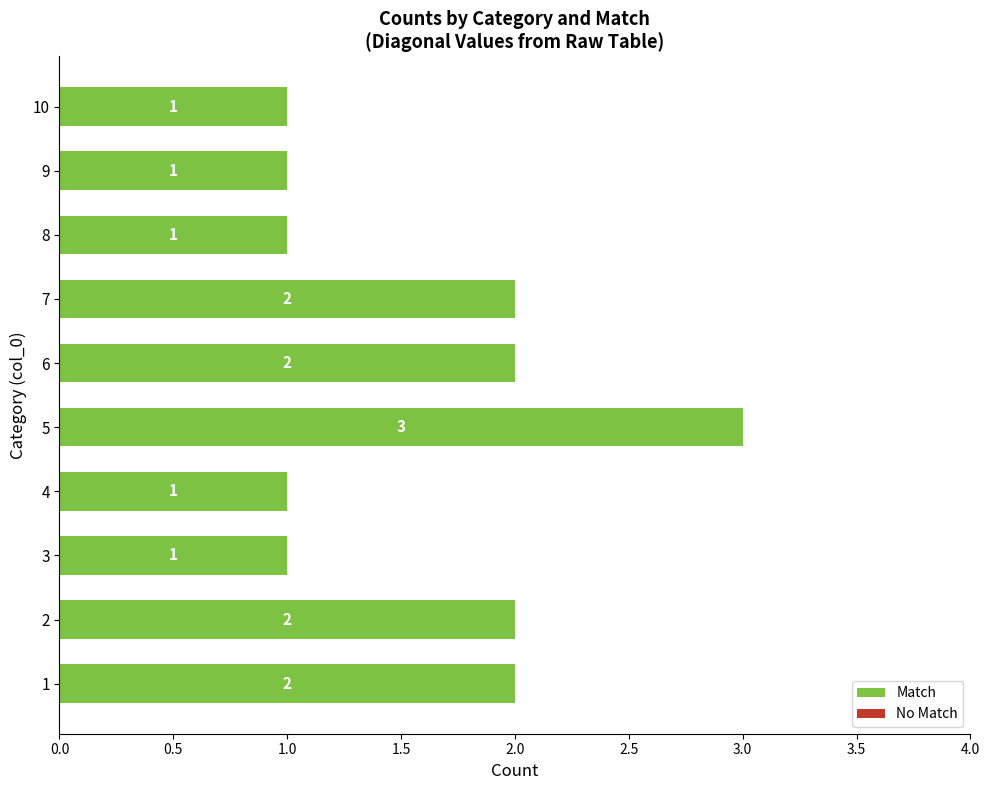

What is the greatest value displayed?

3